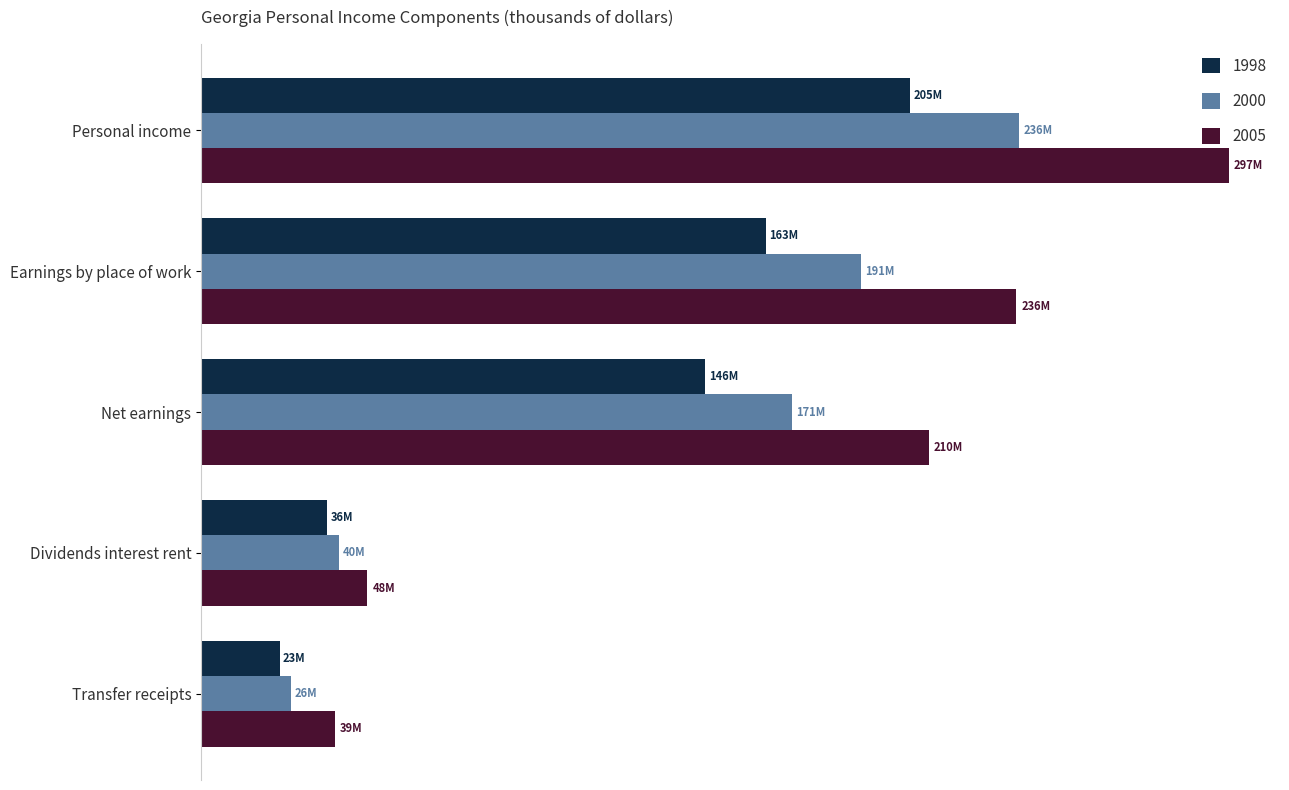

What are all the series names shown in the legend?

1998, 2000, 2005